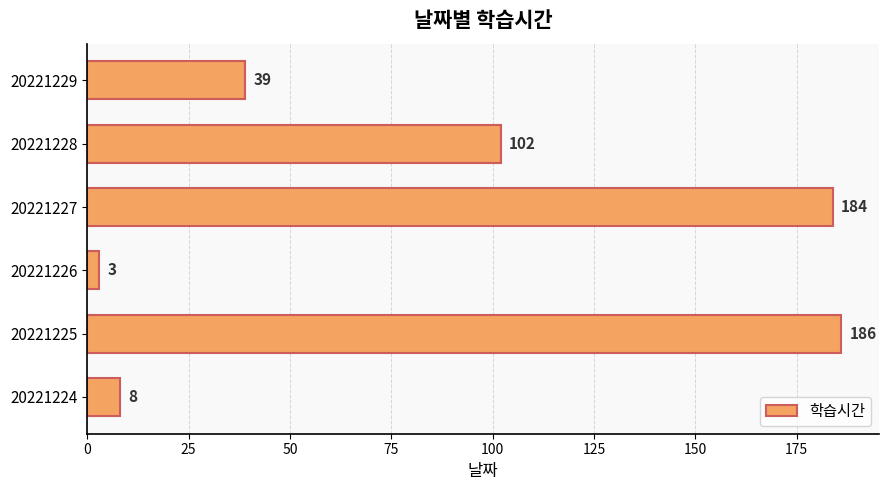

List the labels in order of value, smallest first.

20221226, 20221224, 20221229, 20221228, 20221227, 20221225